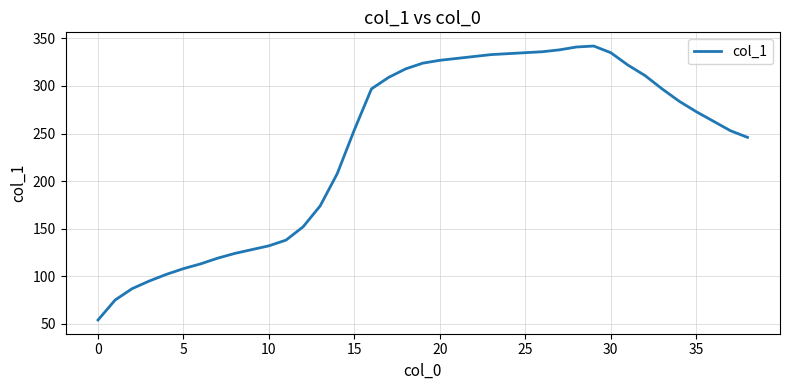

What is the maximum value shown in the chart?

342